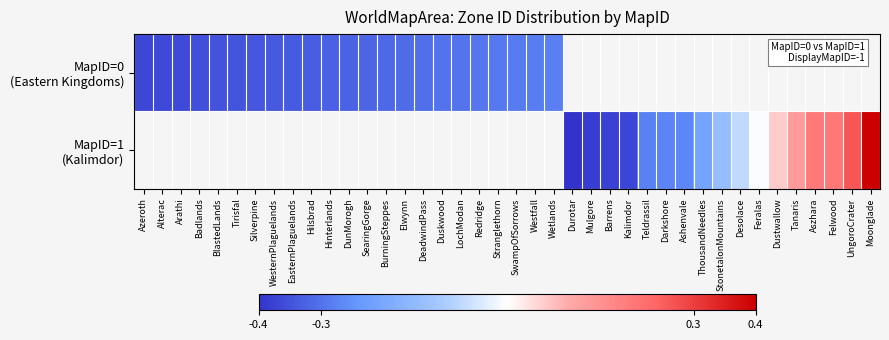

Rank the series by their average value, from lowest to highest.

MapID=0 (Eastern Kingdoms), MapID=1 (Kalimdor)